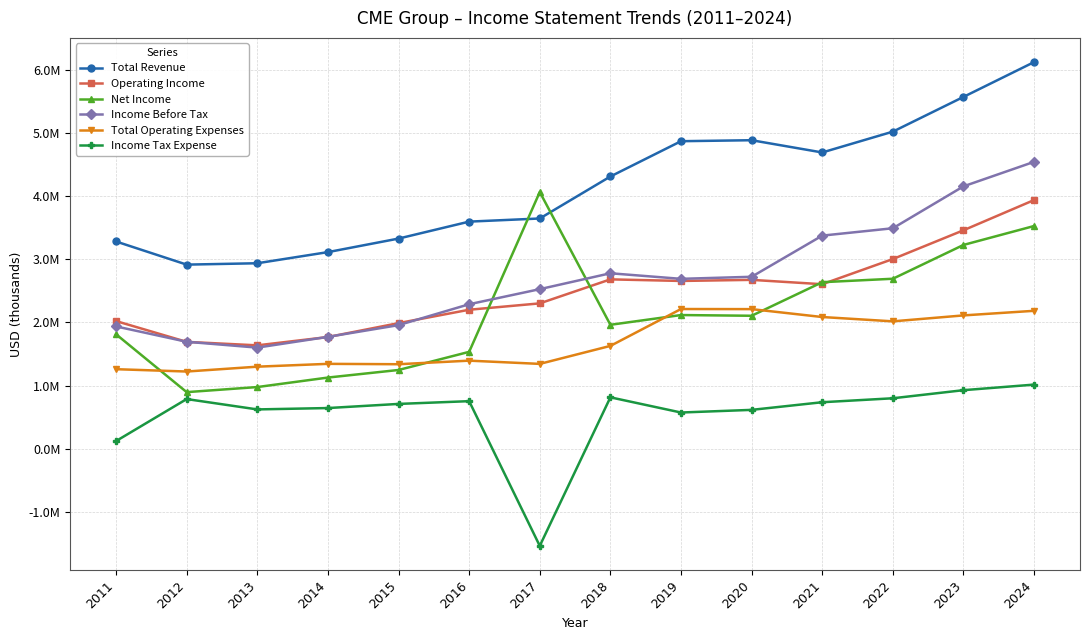

Between 2020 and 2018, which is larger?

2020